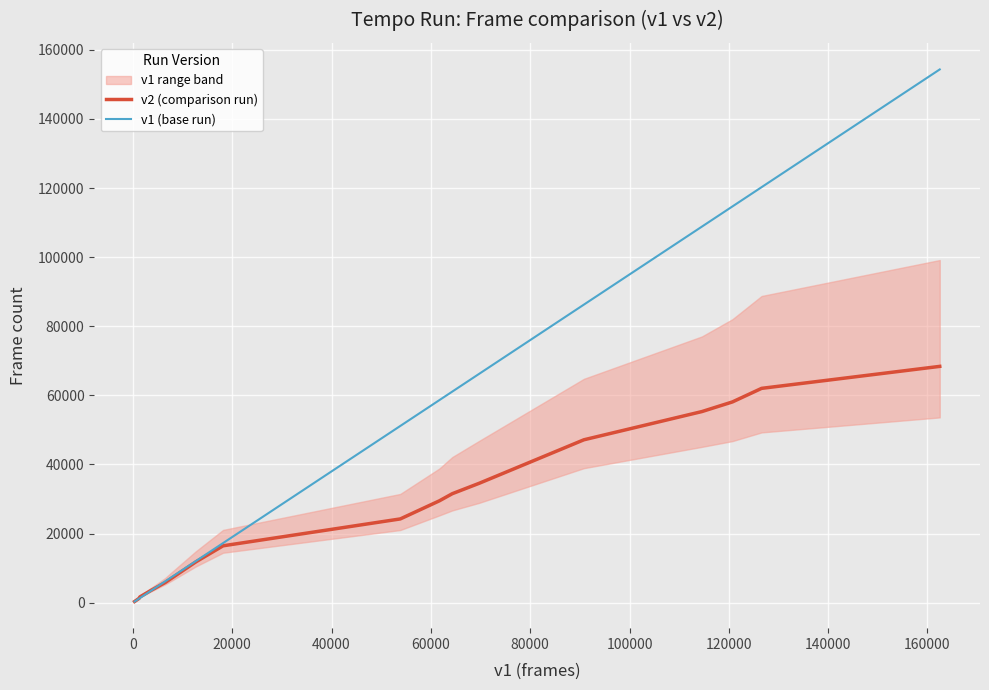

Reading left to right, transcribe all the data shown in this chart.

v2 (comparison run): 336.0	463.0	1035.0	1195.0	1235.0	1665.0	3406.0	5836.0	7040.0	11804.0	16459.0	24237.0	29478.0	31544.0	34552.0	47145.0	55315.0	58103.0	62032.0	68394.0
v1 (base run): 319.2	439.8	983.2	1135.2	1173.2	1333.8	3297.4	6176.9	7359.6	12042.2	17247.2	51147.0	58626.4	61100.2	66237.8	86270.4	108851.0	114686.8	120269.0	154347.4